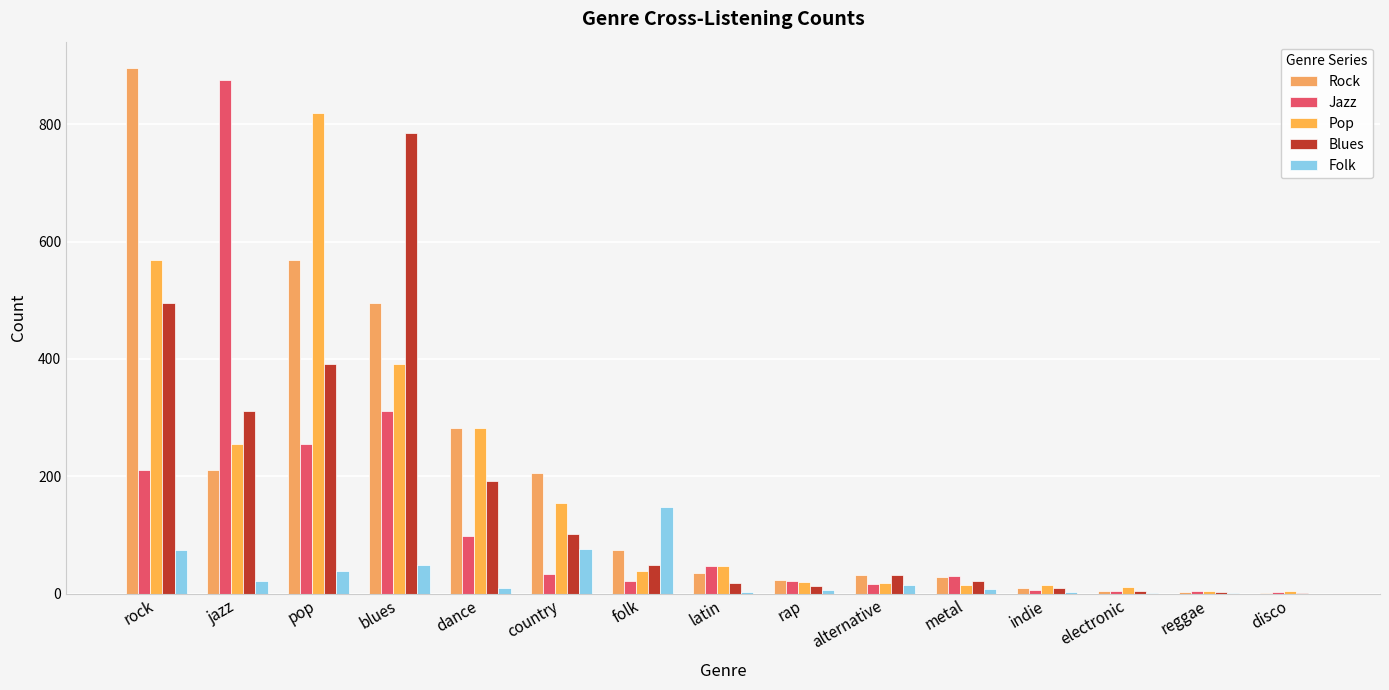

Are the bars horizontal?

No